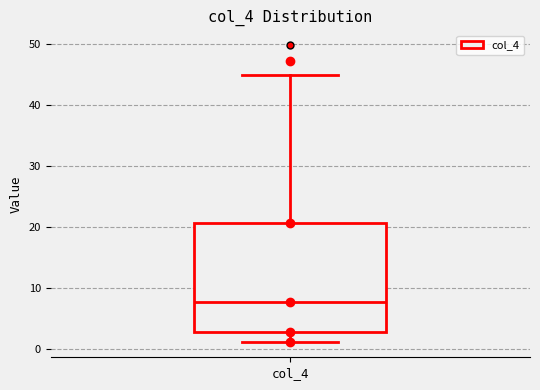

Read this box plot against the y-axis: the position of the median line, the range covered by the box, and the ends of both whiskers. The values are not printed on the chart, so give them approximately, as read against the axis.

median 8, box 3 to 21, whiskers 1 to 45